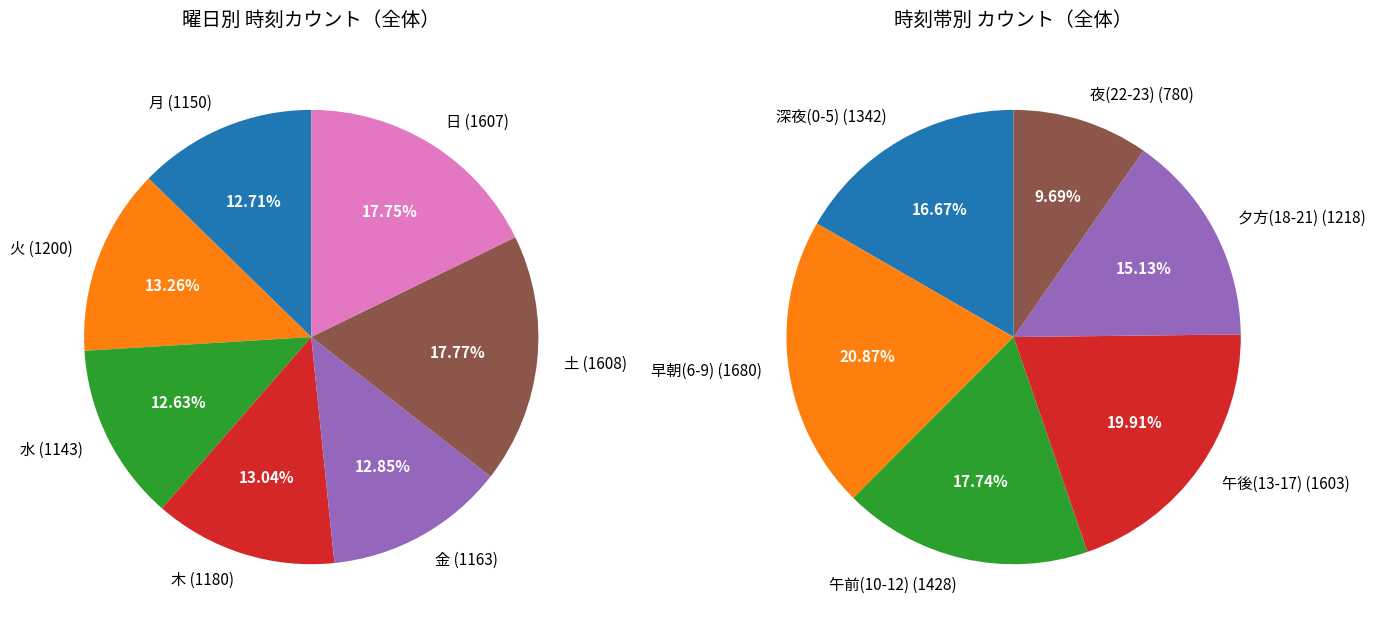

The 木 slice represents 10% of the pie. True or false?

False